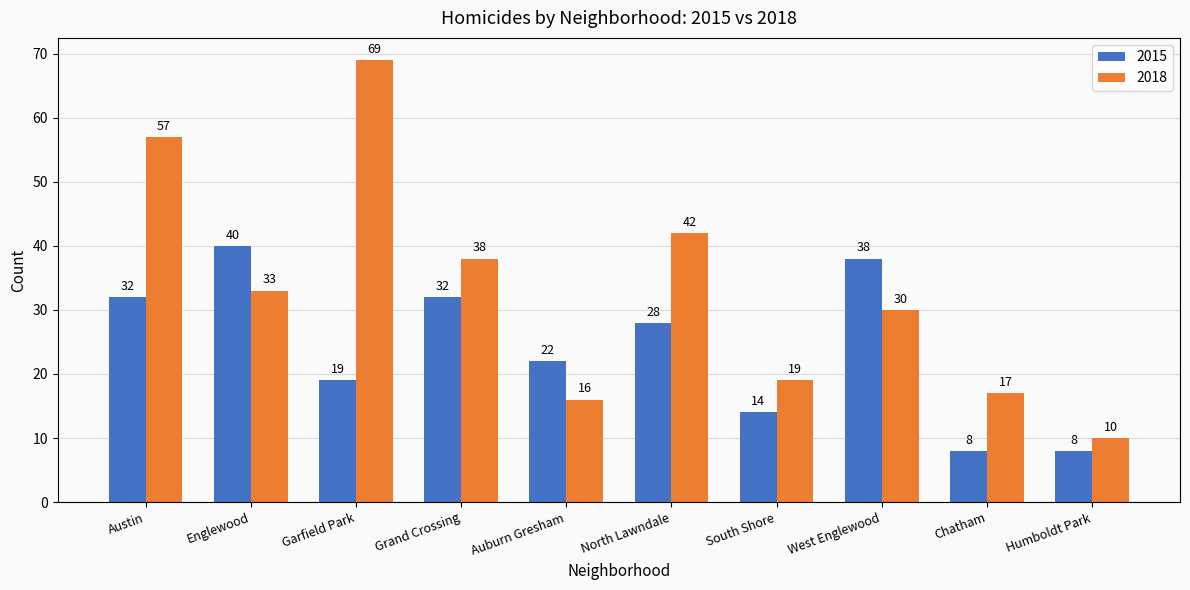

True or false: 2015 has a value of 8 at Chatham.

True